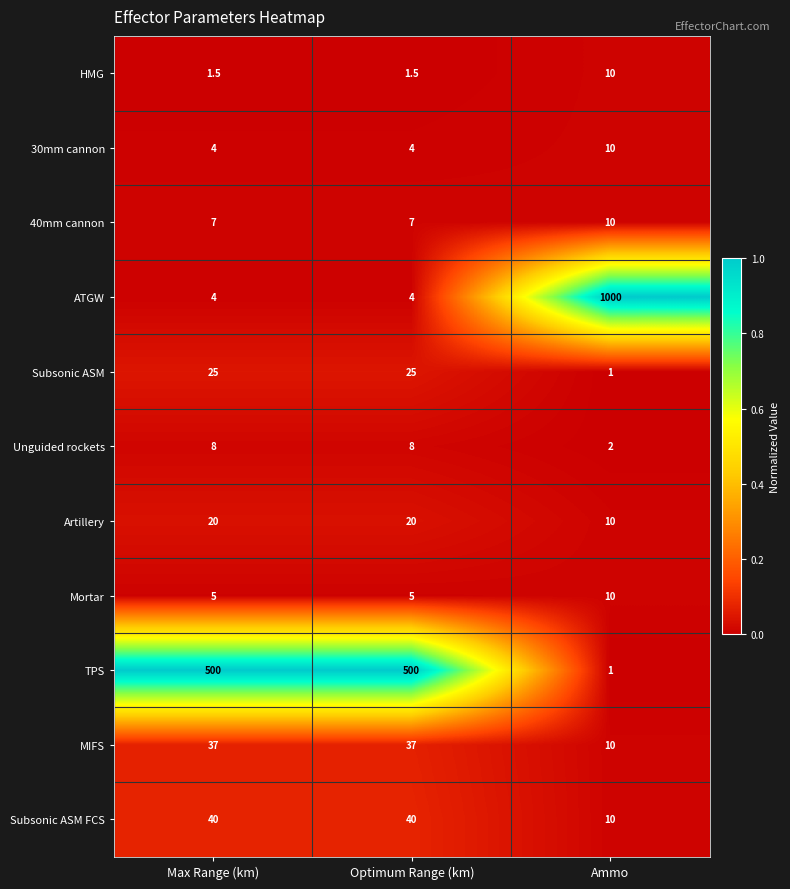

How many data points does each series have?

3